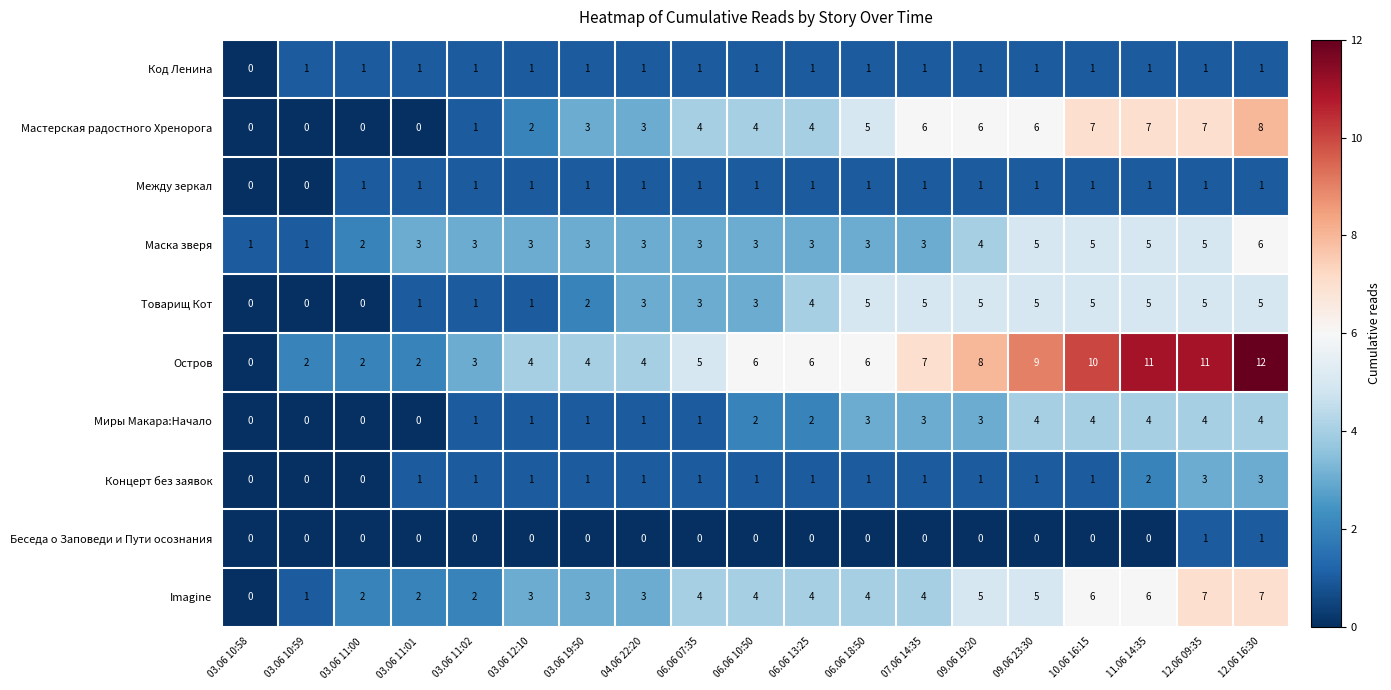

What is the maximum value shown in the chart?

12